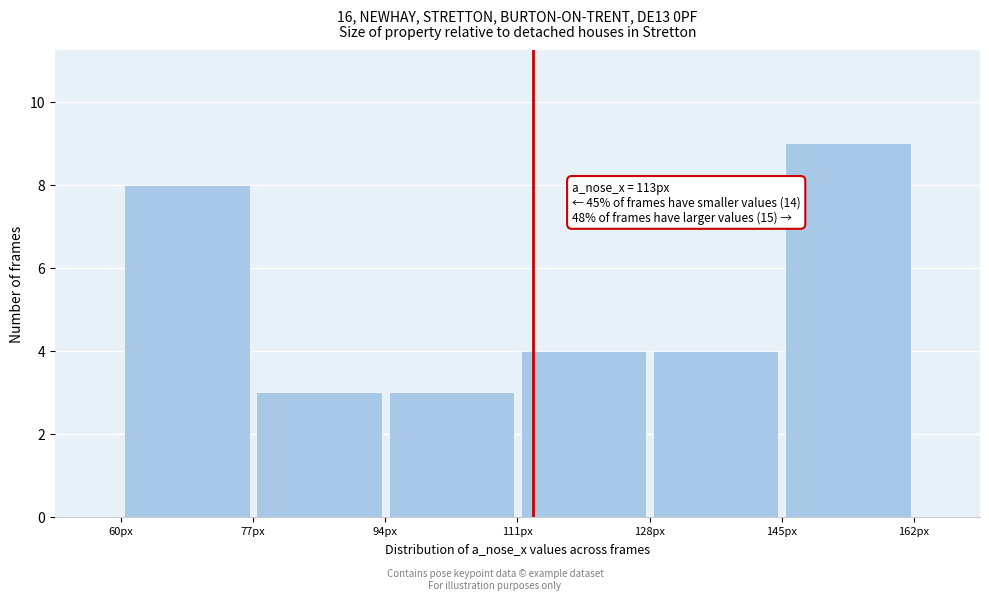

Which range on the x-axis has the tallest bar?

145 to 162